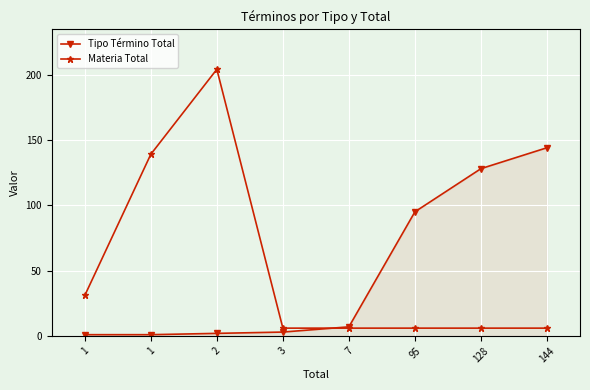

Between which two adjacent categories do Tipo Término Total and Materia Total first intersect?

3 and 7